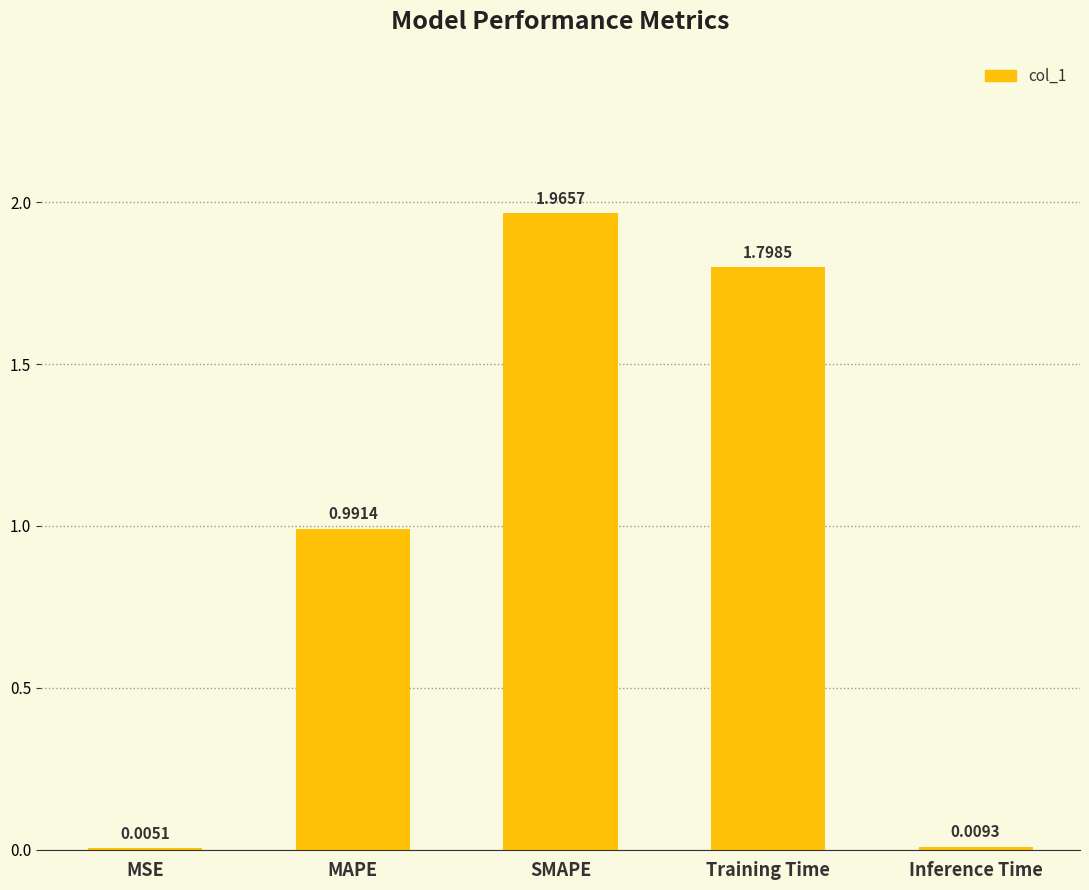

Are the bars horizontal?

No